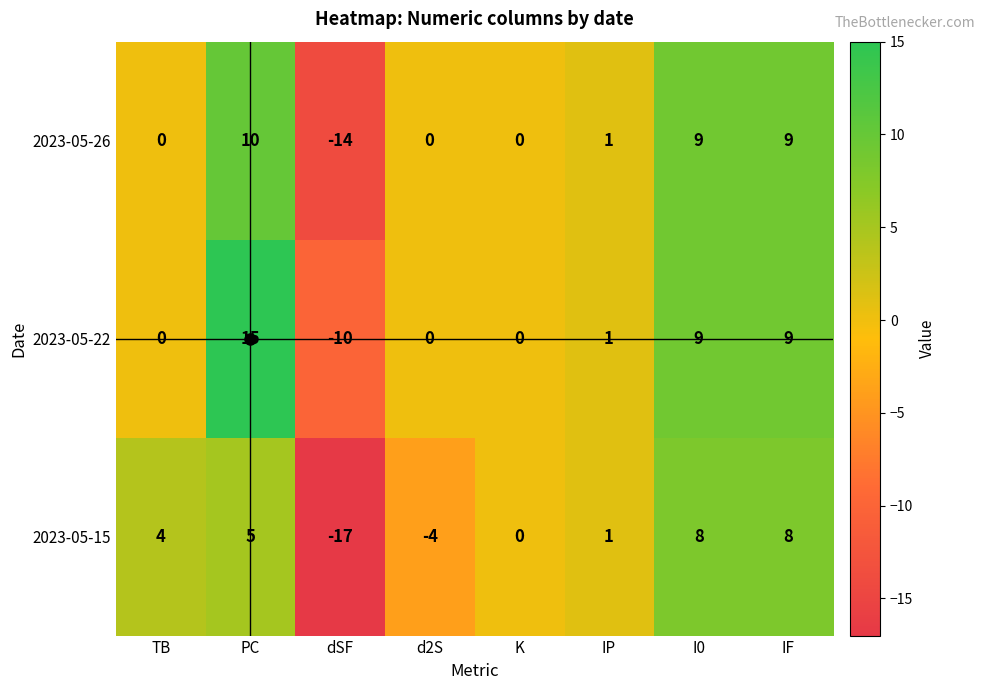

What is the approximate value of 2023-05-15 at TB?

4